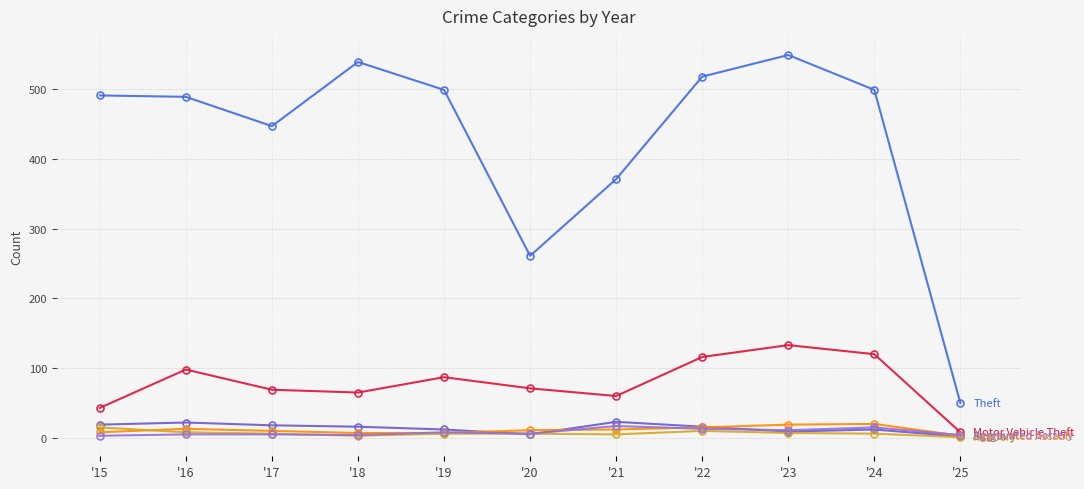

What is the greatest value displayed?

549